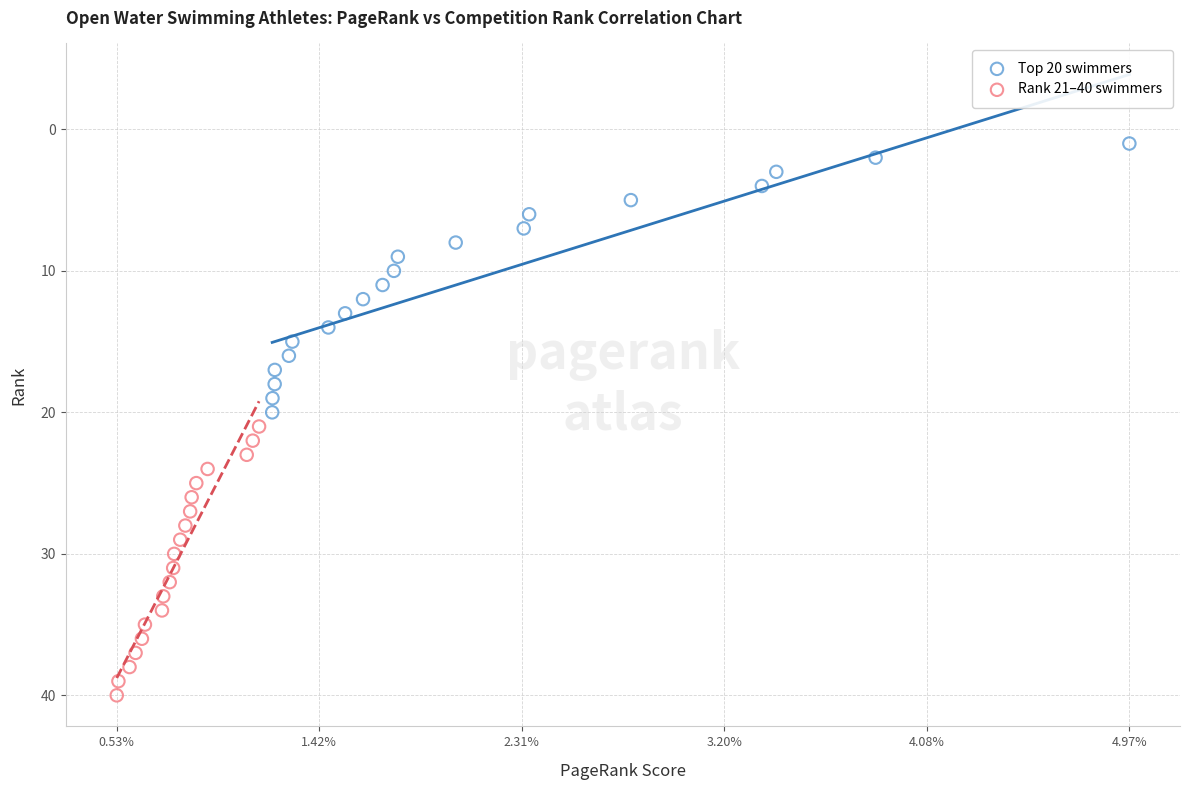

Which series contains the lowest Y value?

Top 20 swimmers